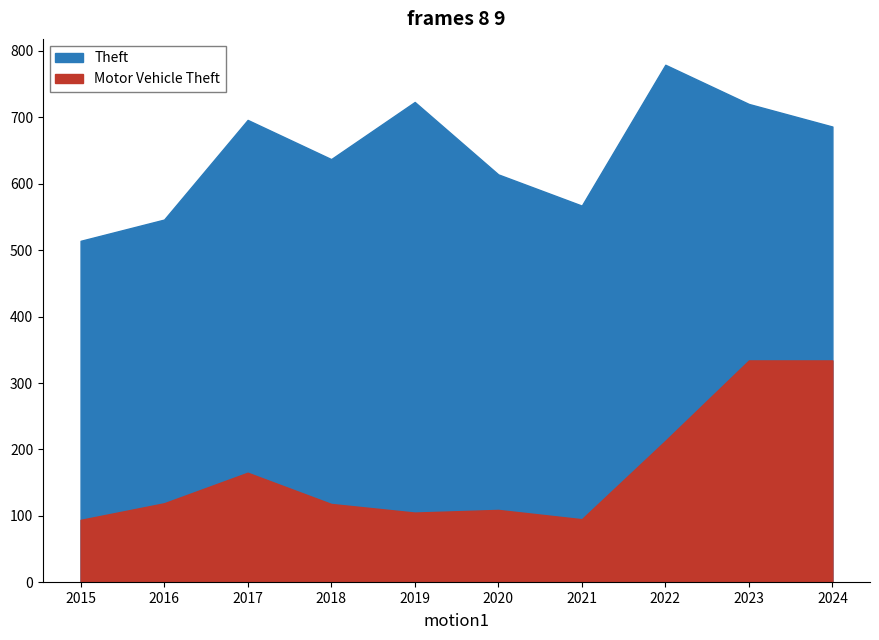

Reading left to right, extract all data points from this chart.

Theft: 514	546	696	637	723	614	567	779	720	686
Motor Vehicle Theft: 94	119	165	118	105	109	95	213	334	334